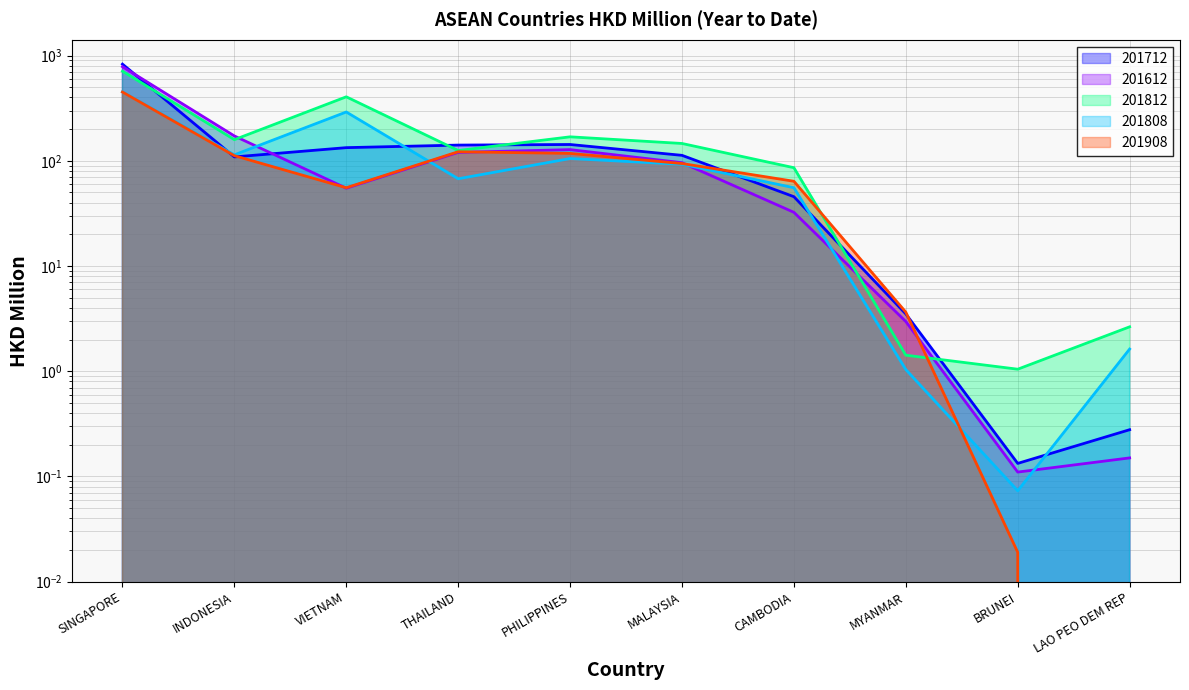

Which has a higher value, SINGAPORE or INDONESIA?

SINGAPORE